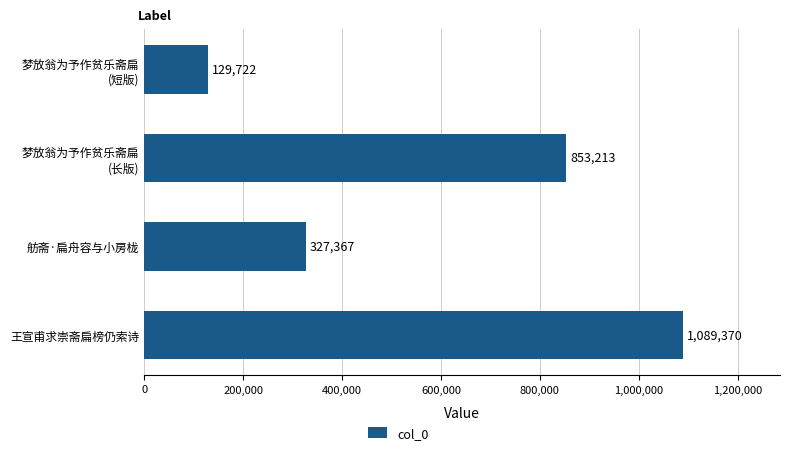

True or false: the data shows 327367 at 舫斋·扁舟容与小房栊.

True